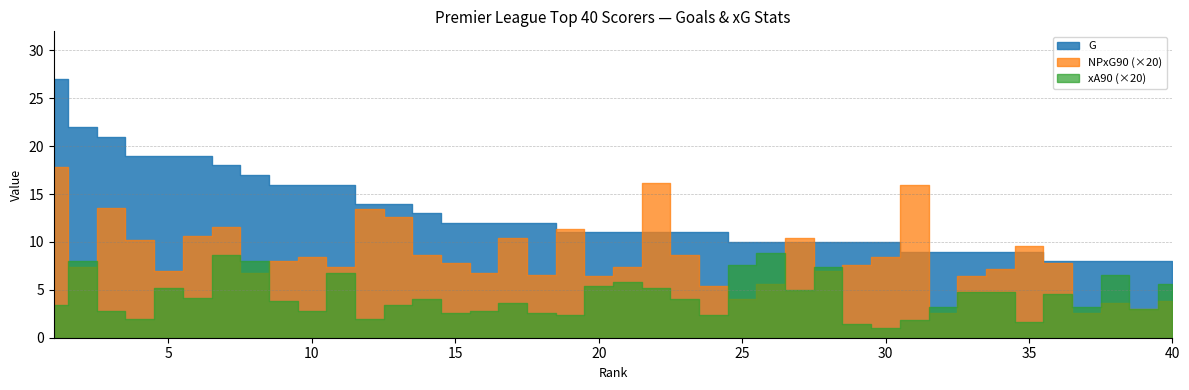

True or false: G has a value of 11.0 at 19.

True